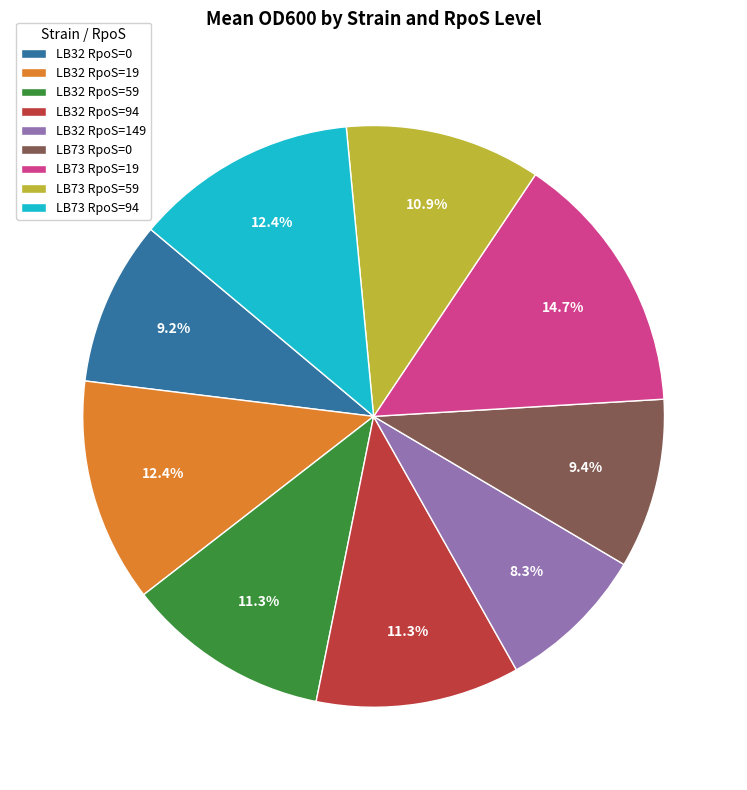

What is the smallest slice in the pie chart?

LB32 RpoS=149